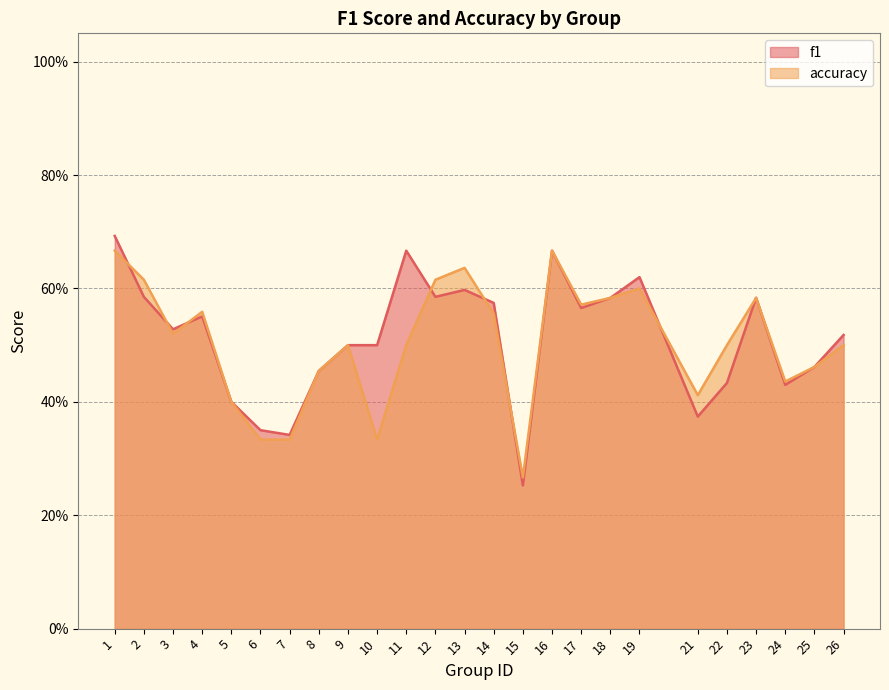

What is the maximum value shown in the chart?

0.7